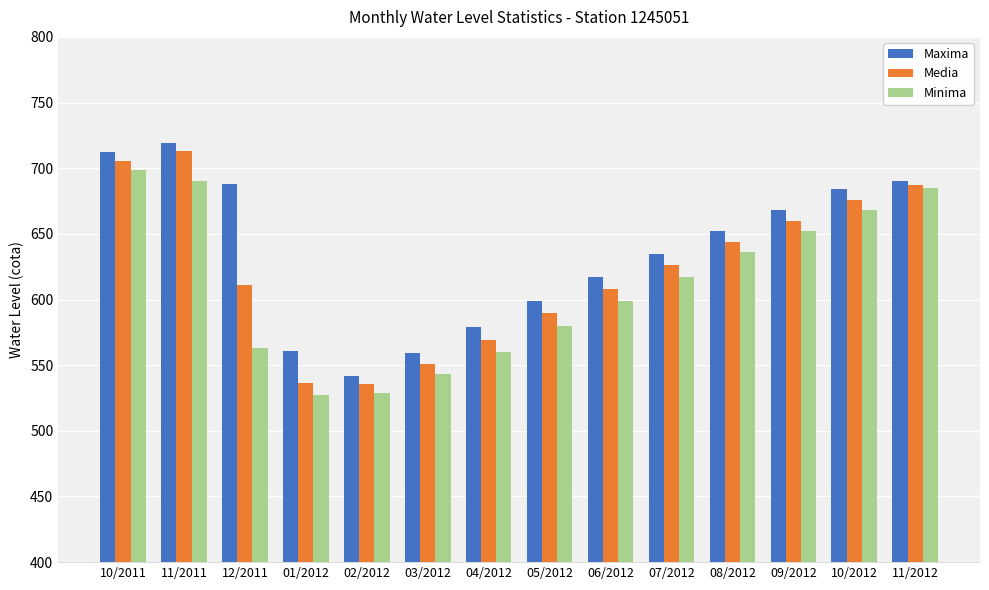

How many groups of bars are there?

14